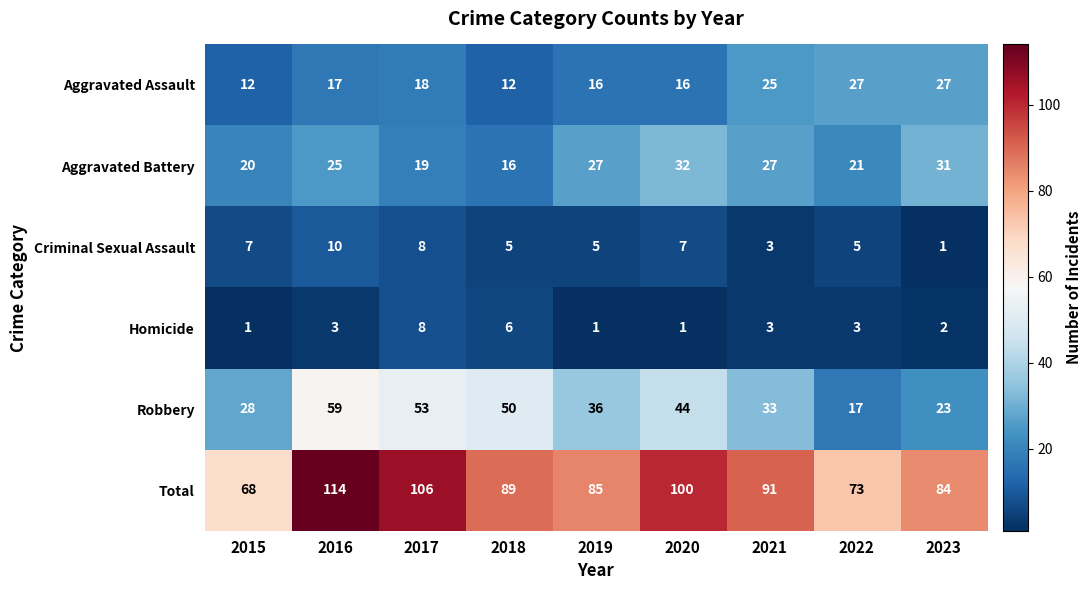

At which category is the sum across all series the highest?

2016